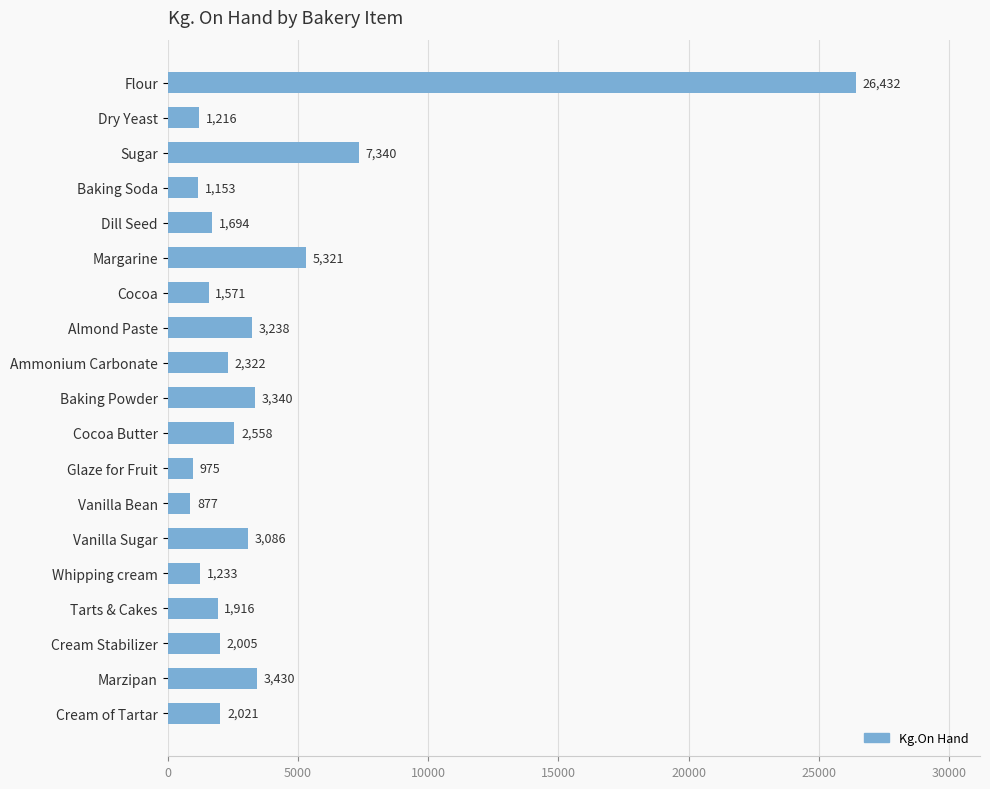

List the labels in order of value, largest first.

Flour, Sugar, Margarine, Marzipan, Baking Powder, Almond Paste, Vanilla Sugar, Cocoa Butter, Ammonium Carbonate, Cream of Tartar, Cream Stabilizer, Tarts & Cakes, Dill Seed, Cocoa, Whipping cream, Dry Yeast, Baking Soda, Glaze for Fruit, Vanilla Bean